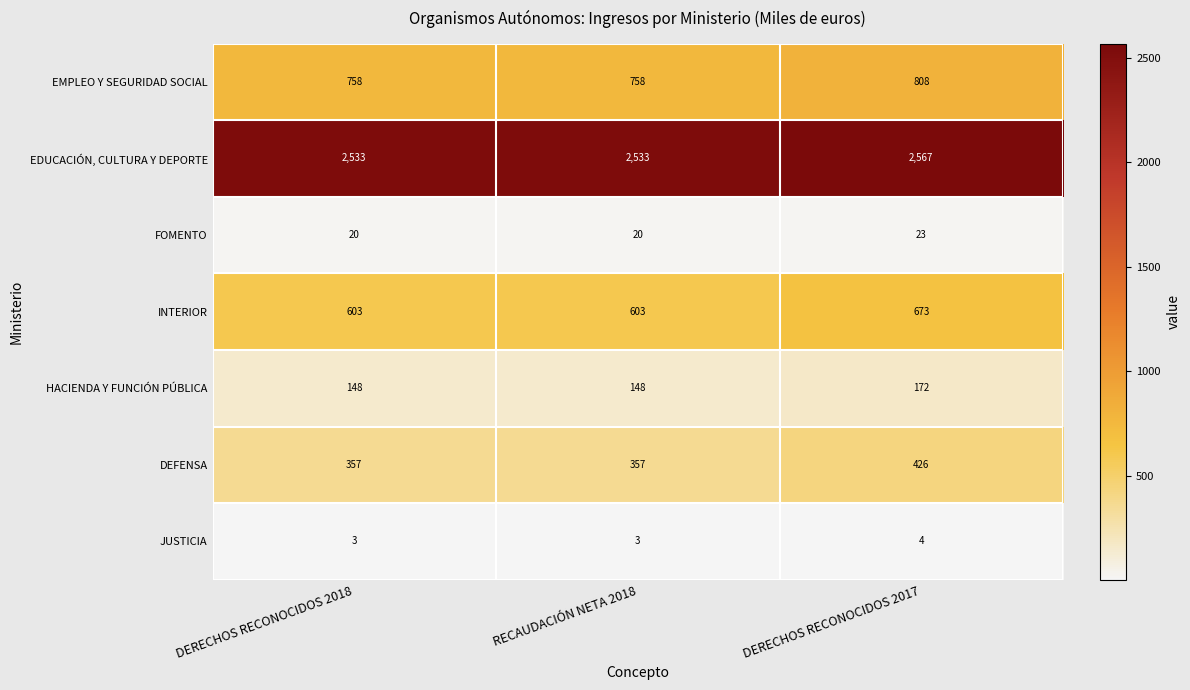

At how many categories does at least one series exceed 821?

3